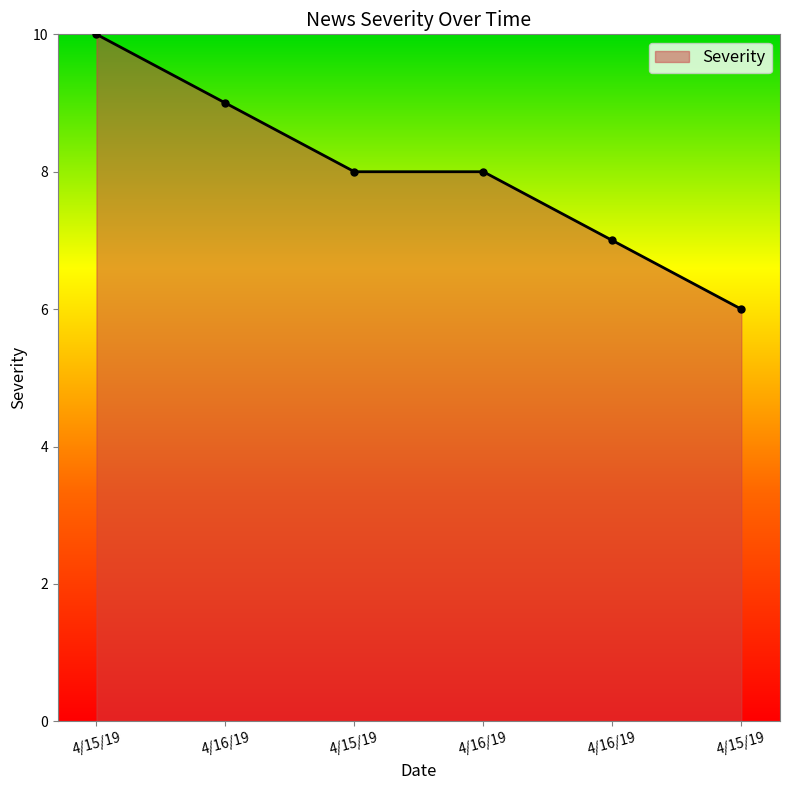

List the labels in order of value, smallest first.

4/15/19, 4/16/19, 4/15/19, 4/16/19, 4/16/19, 4/15/19